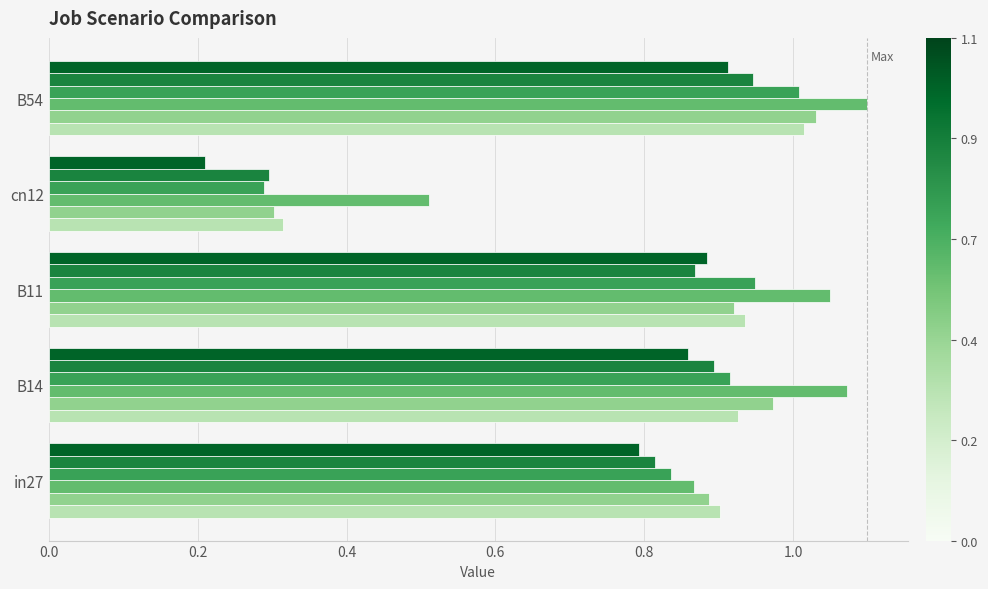

Which label corresponds to the smallest value in the chart?

cn12